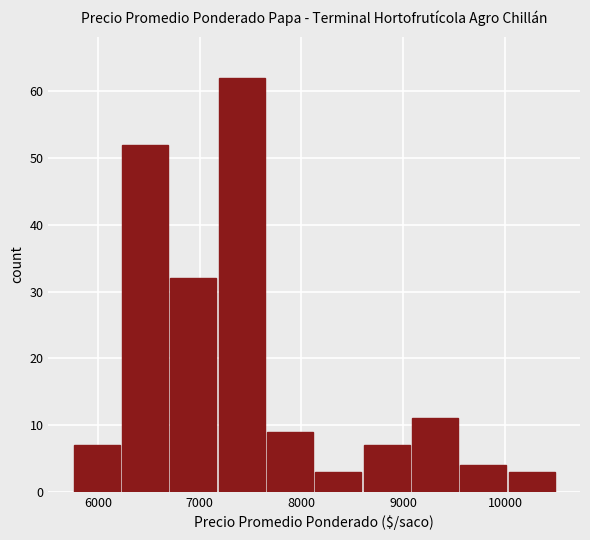

Over which range of the x-axis is the bar tallest?

7200 to 7700